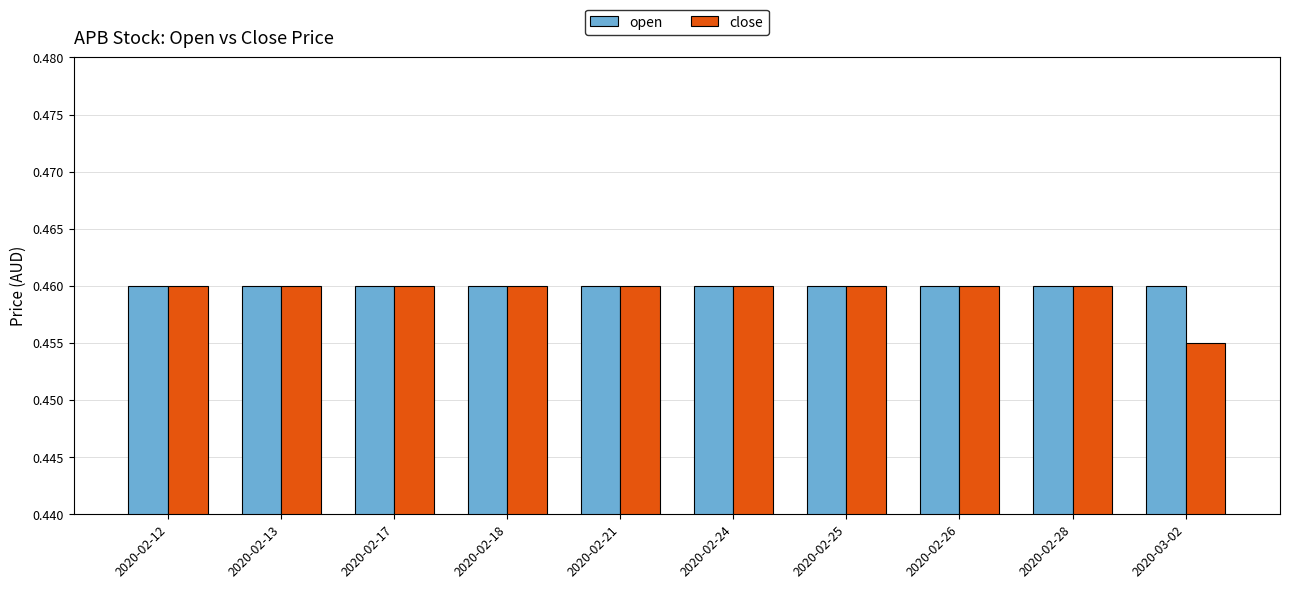

Is it true that close equals 0.1 at 2020-03-02?

False